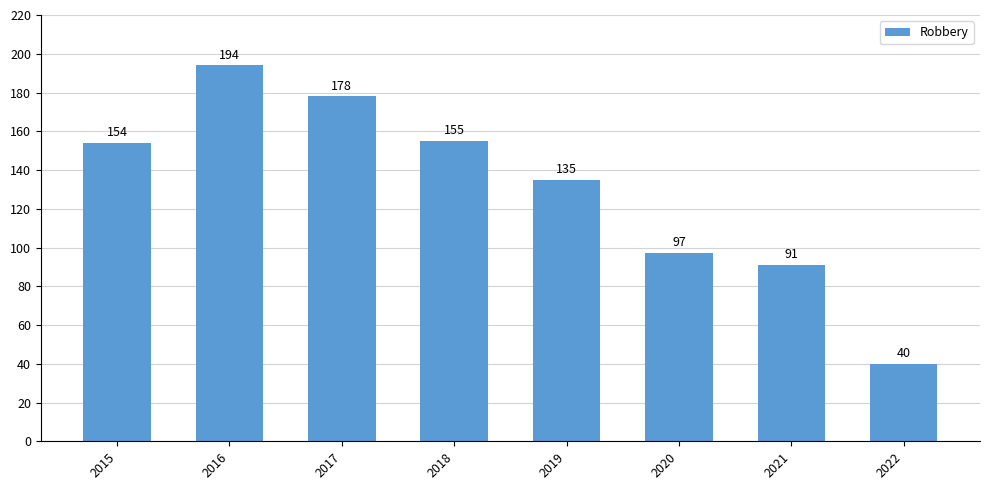

Which has a higher value, 2021 or 2019?

2019